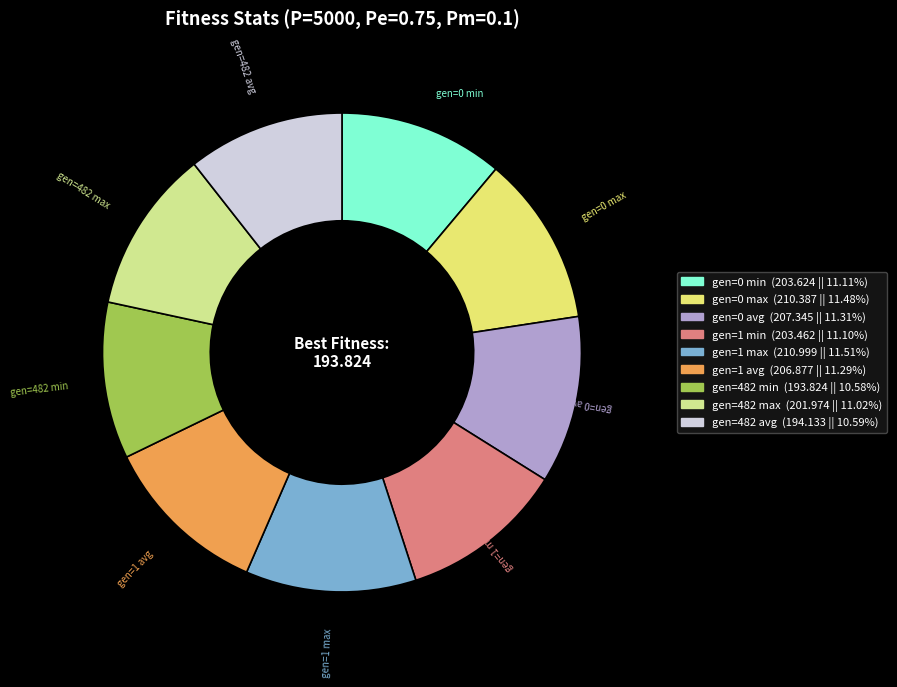

Does gen=1 min account for over 50% of the chart?

No